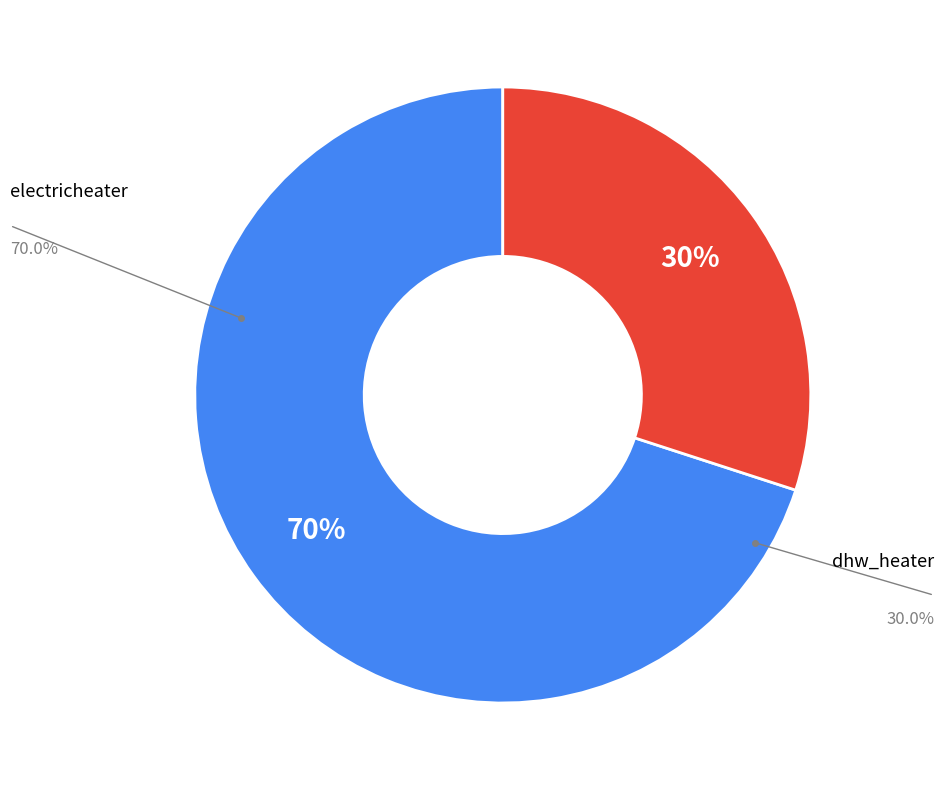

To the nearest percent, what is the average slice percentage?

50%